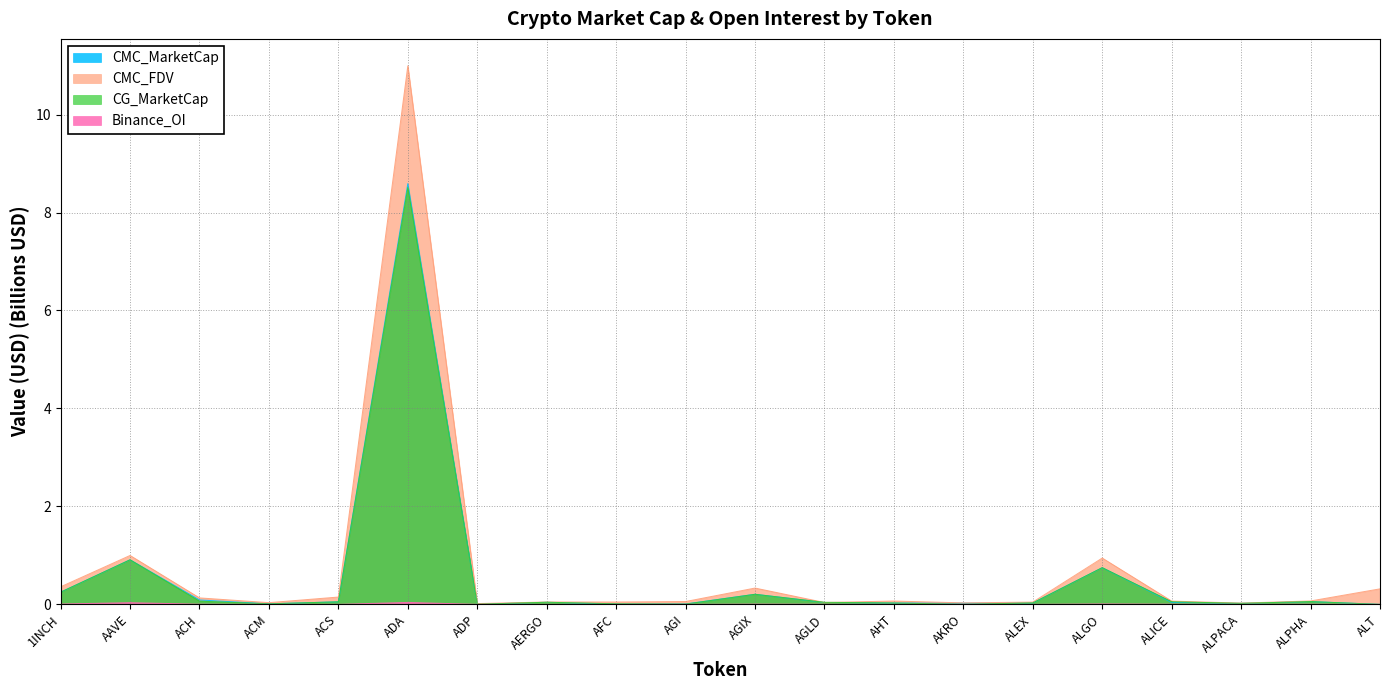

Reading left to right, what are all the values shown in this chart?

CMC_MarketCap: 1INCH=0.2	AAVE=0.9	ACH=0.1	ACM=0.0	ACS=0.1	ADA=8.6	ADP=0.0	AERGO=0.0	AFC=0.0	AGI=0.0	AGIX=0.2	AGLD=0.0	AHT=0.0	AKRO=0.0	ALEX=0.0	ALGO=0.7	ALICE=0.0	ALPACA=0.0	ALPHA=0.1	ALT=0.0
CMC_FDV: 1INCH=0.4	AAVE=1.0	ACH=0.1	ACM=0.0	ACS=0.1	ADA=11.0	ADP=0.0	AERGO=0.0	AFC=0.0	AGI=0.1	AGIX=0.3	AGLD=0.0	AHT=0.1	AKRO=0.0	ALEX=0.0	ALGO=0.9	ALICE=0.1	ALPACA=0.0	ALPHA=0.1	ALT=0.3
CG_MarketCap: 1INCH=0.2	AAVE=0.9	ACH=0.1	ACM=0.0	ACS=0.1	ADA=8.5	ADP=0.0	AERGO=0.0	AFC=0.0	AGI=0.0	AGIX=0.2	AGLD=0.0	AHT=0.0	AKRO=0.0	ALEX=0.0	ALGO=0.7	ALICE=0.1	ALPACA=0.0	ALPHA=0.1	ALT=0.0
Binance_OI: 1INCH=0.0	AAVE=0.0	ACH=0.0	ACM=0.0	ACS=0.0	ADA=0.0	ADP=0.0	AERGO=0.0	AFC=0.0	AGI=0.0	AGIX=0.0	AGLD=0.0	AHT=0.0	AKRO=0.0	ALEX=0.0	ALGO=0.0	ALICE=0.0	ALPACA=0.0	ALPHA=0.0	ALT=0.0